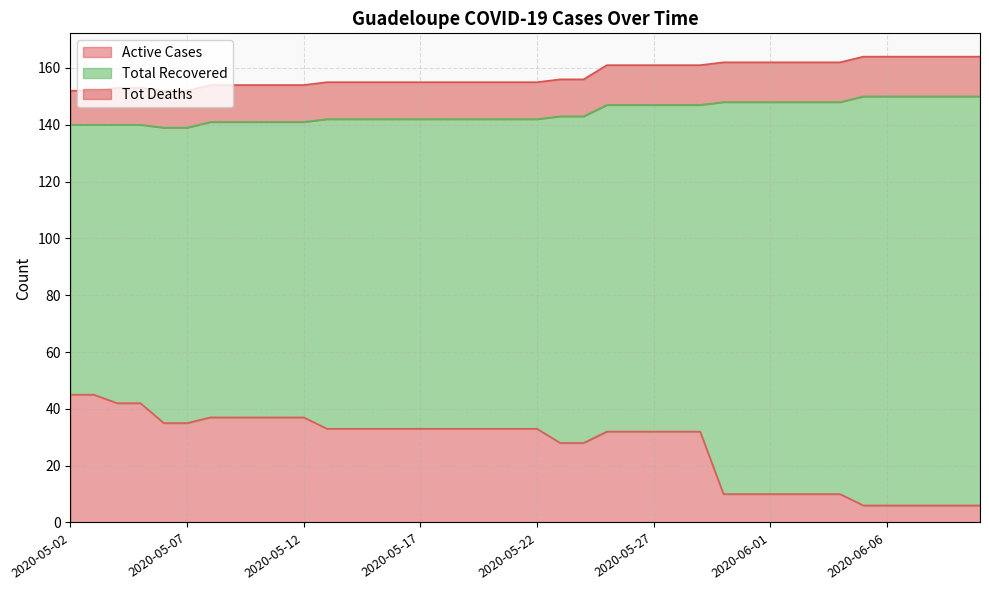

What is the approximate value of Tot Deaths at 2020-05-14?

13